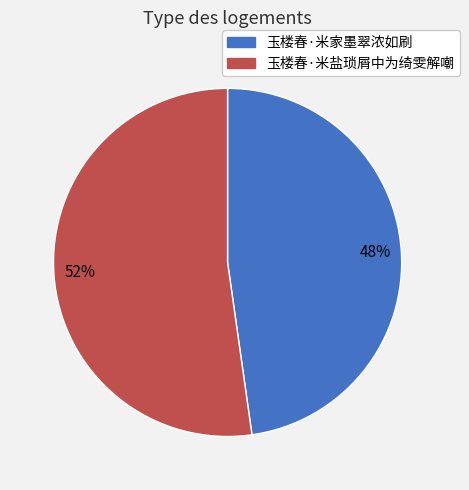

To the nearest percent, what portion does 玉楼春·米盐琐屑中为绮雯解嘲 represent?

52%